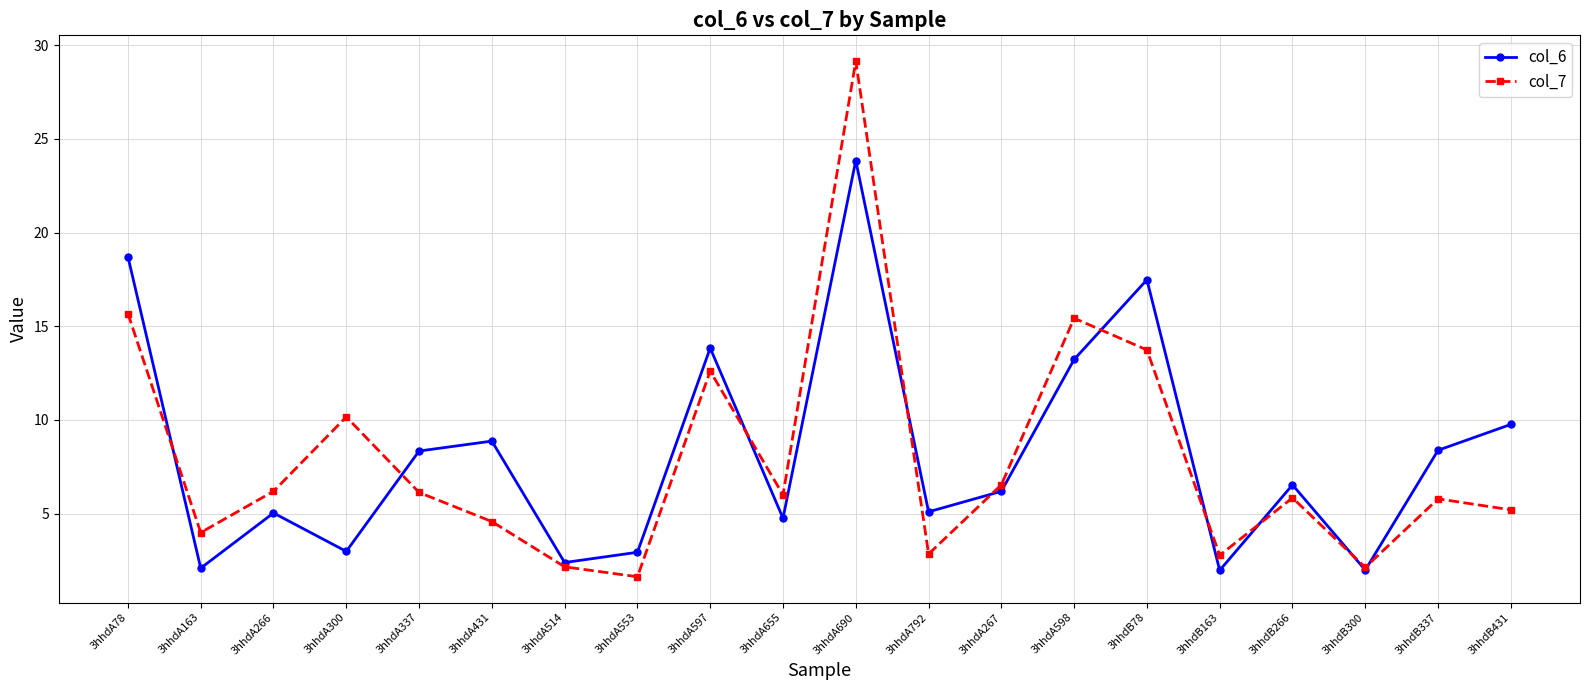

What are all the series names shown in the legend?

col_6, col_7